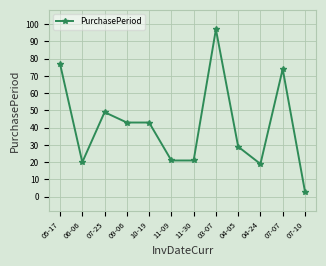

Does the chart display data point markers on the line(s)?

Yes